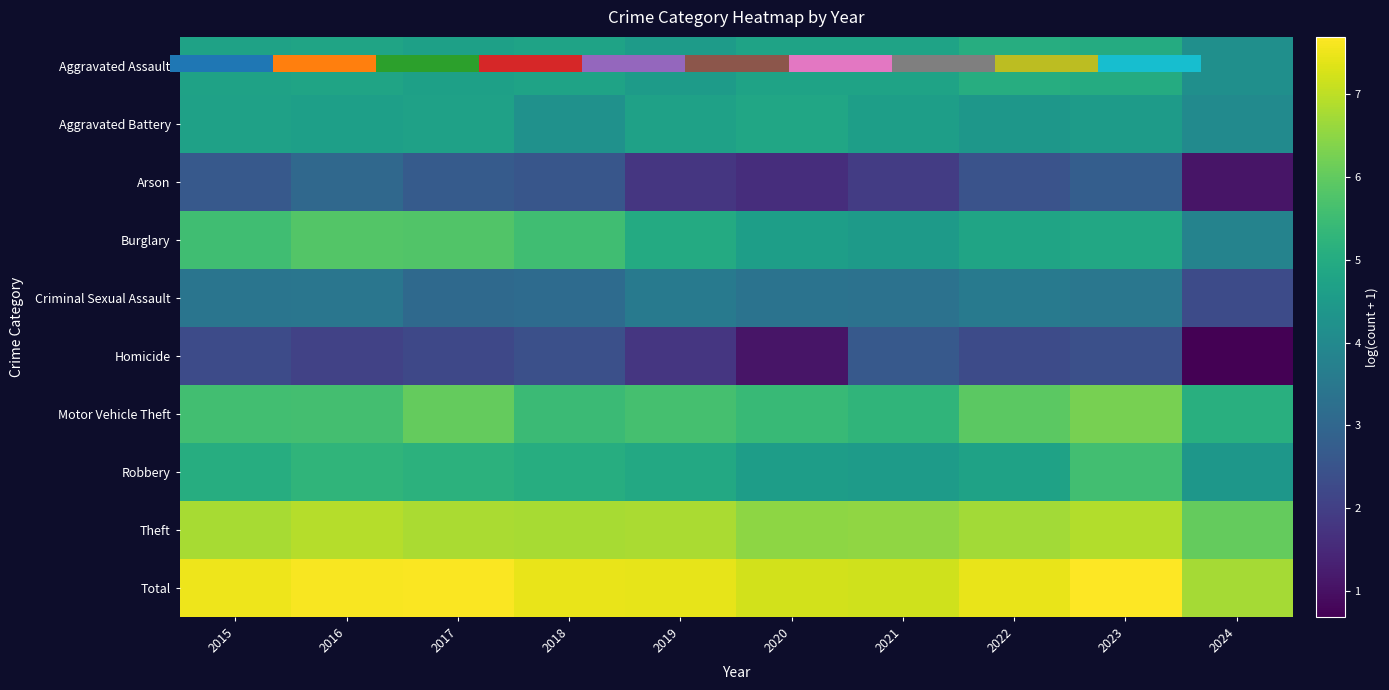

What is the total value across all series at 2018?

45.6